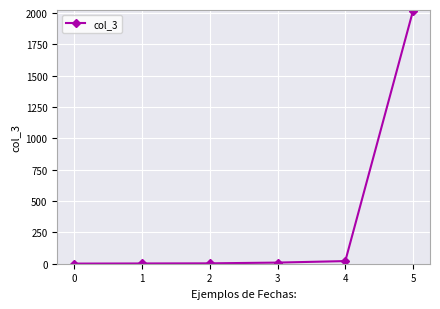

Does the chart display data point markers on the line(s)?

Yes